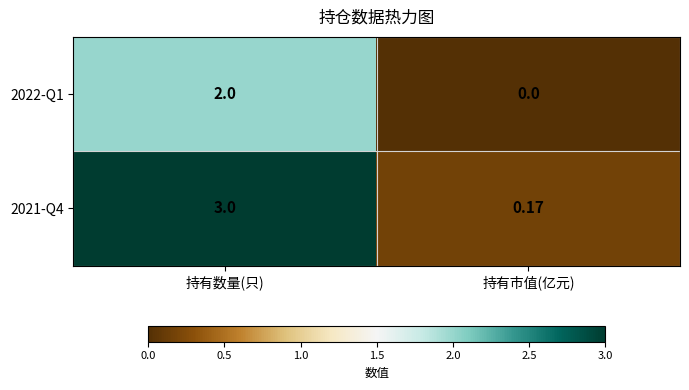

Which category has the highest value in the 2021-Q4 series?

持有数量(只)